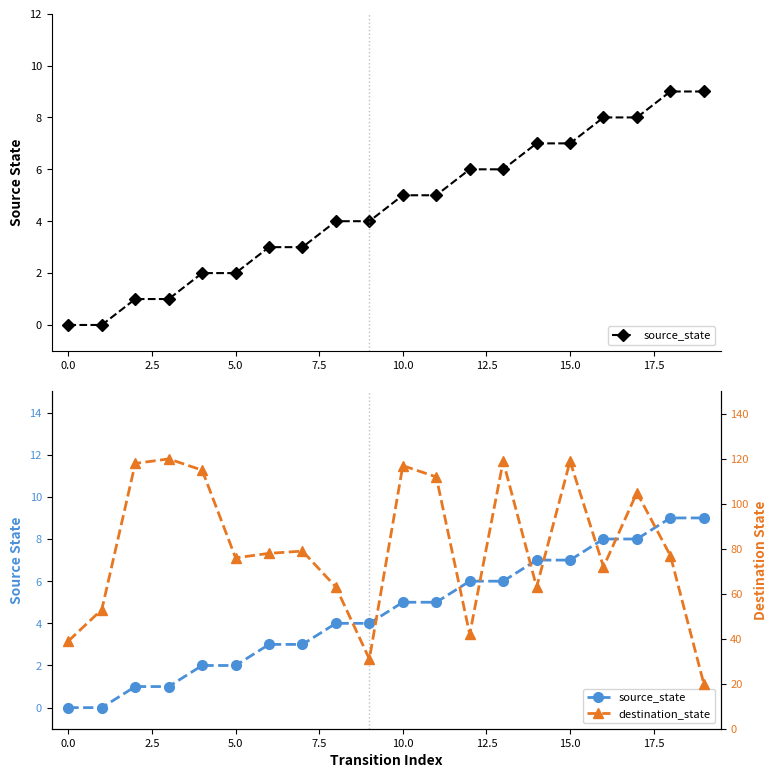

Reading left to right, what are all the values shown in this chart?

source_state: 0	0	1	1	2	2	3	3	4	4	5	5	6	6	7	7	8	8	9	9
destination_state: 39	53	118	120	115	76	78	79	63	31	117	112	42	119	63	119	72	105	77	20